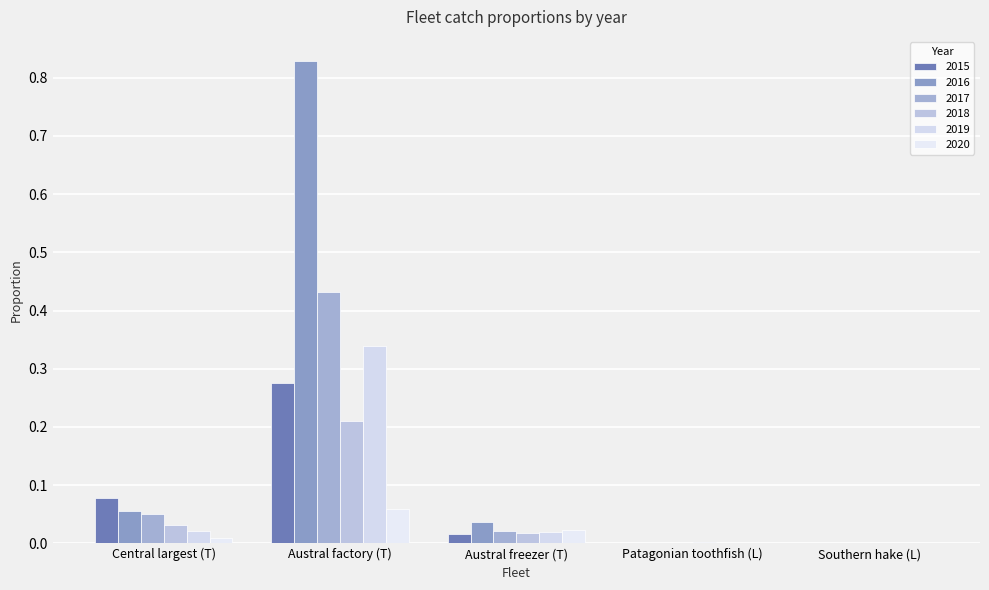

Which series changed the most between Central largest (T) and Austral factory (T)?

2016